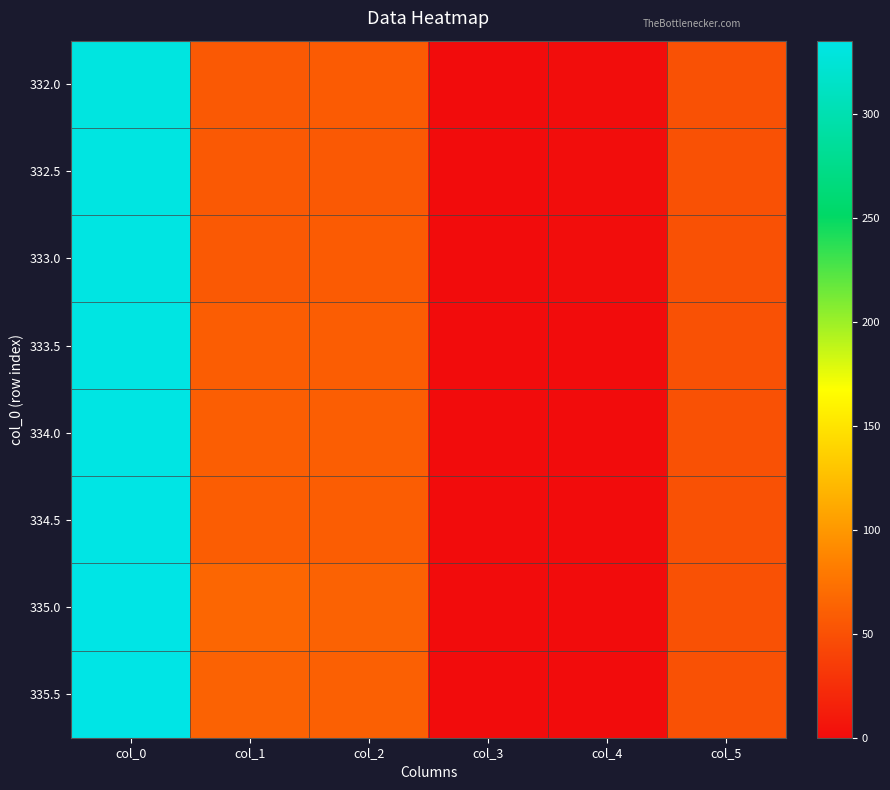

Which series has the largest total across all categories?

335.0